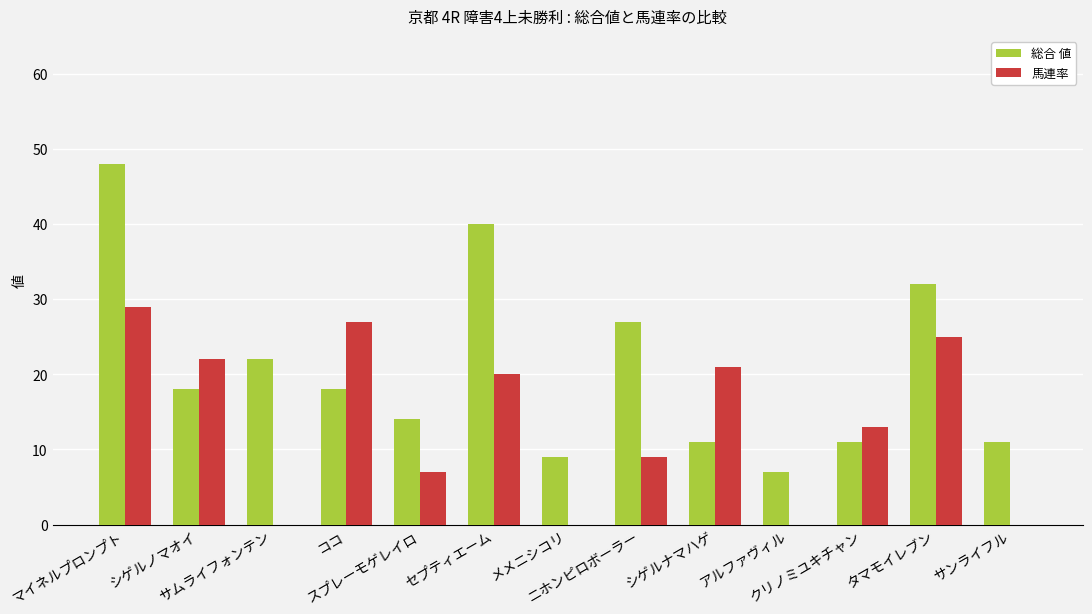

Are the bars horizontal?

No